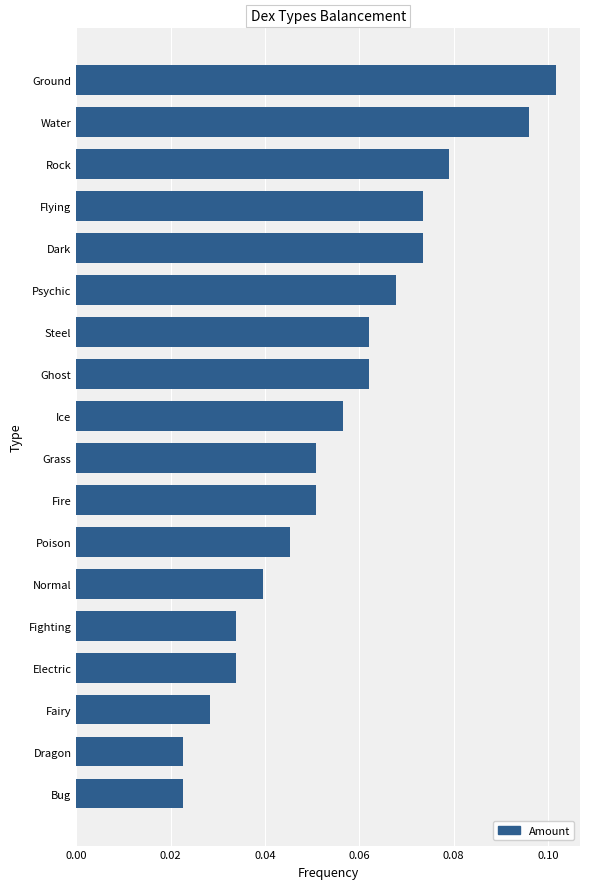

The chart shows a value of 0.0 at Flying. True or false?

False